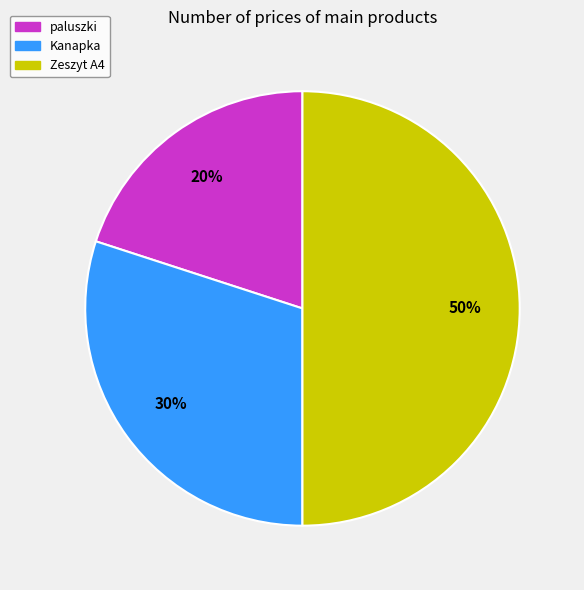

How many segments does this pie chart have?

3